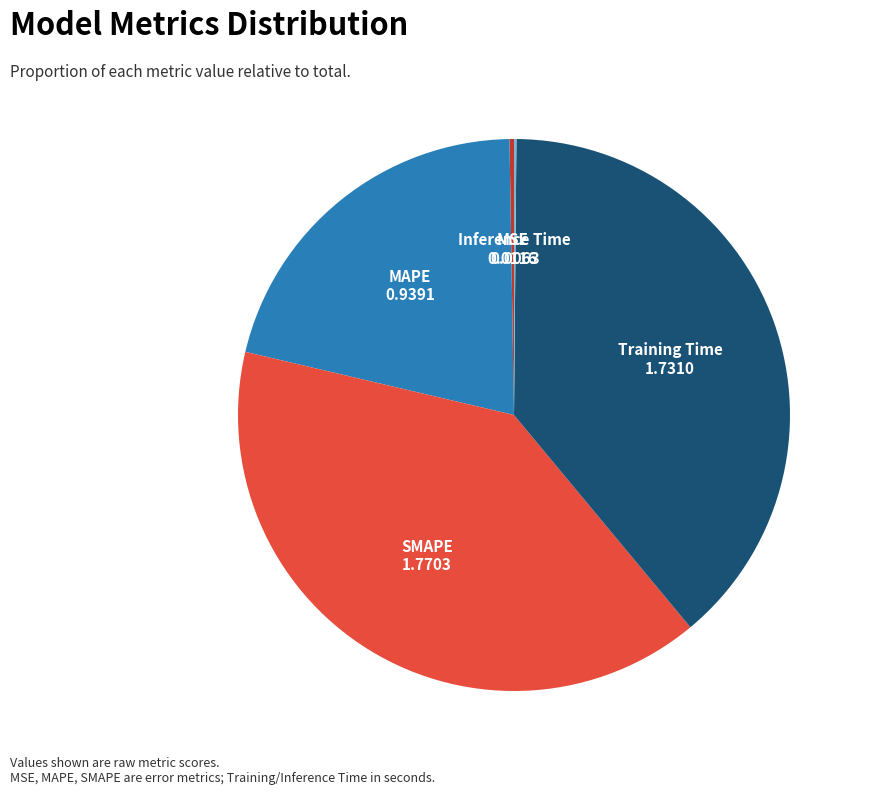

Which slice is the largest?

SMAPE